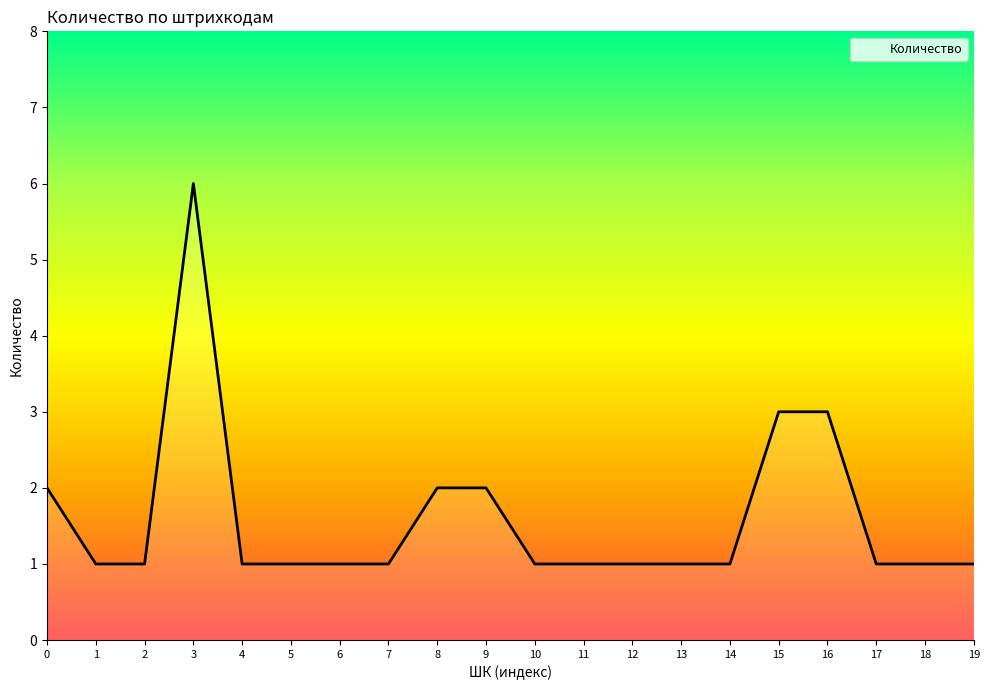

True or false: the data shows 3 at 15.

True